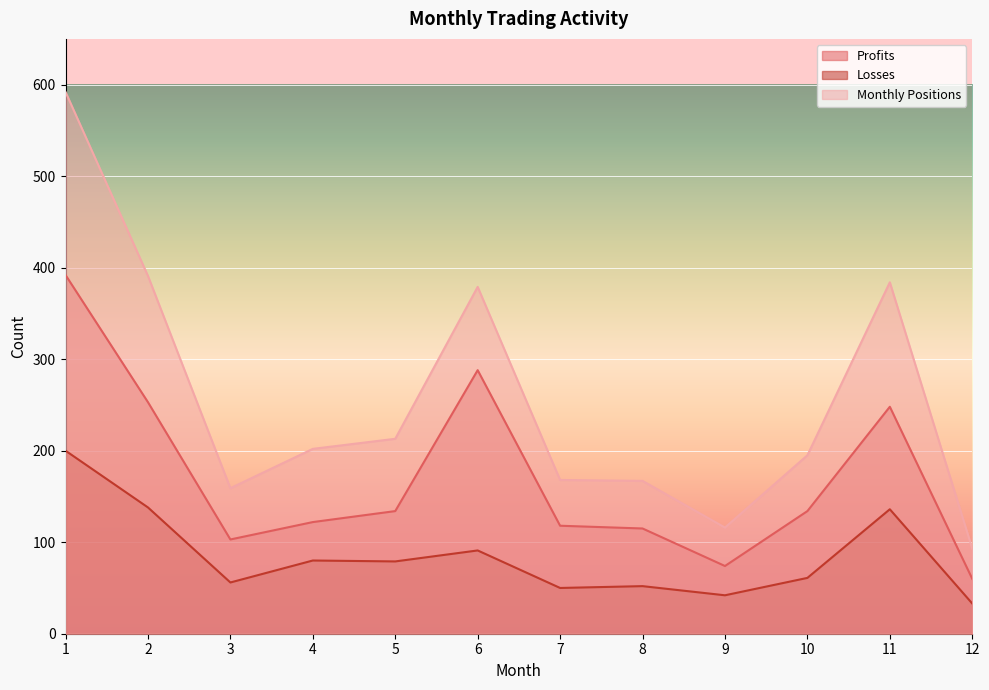

Rank the series by their average value, from lowest to highest.

Losses, Profits, Monthly Positions